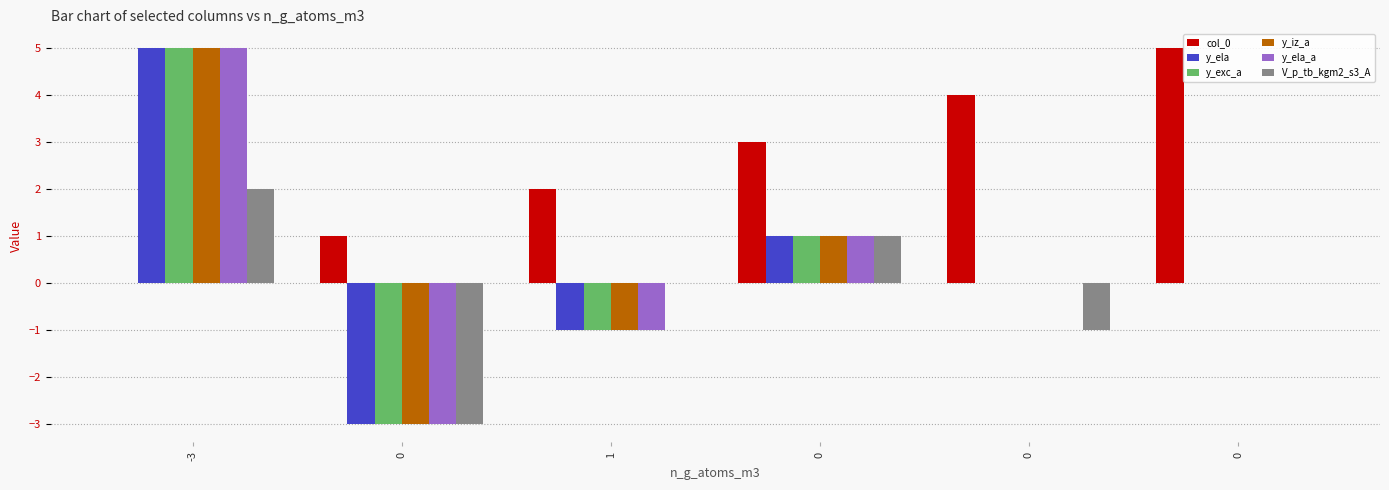

How many series are shown in this chart?

6